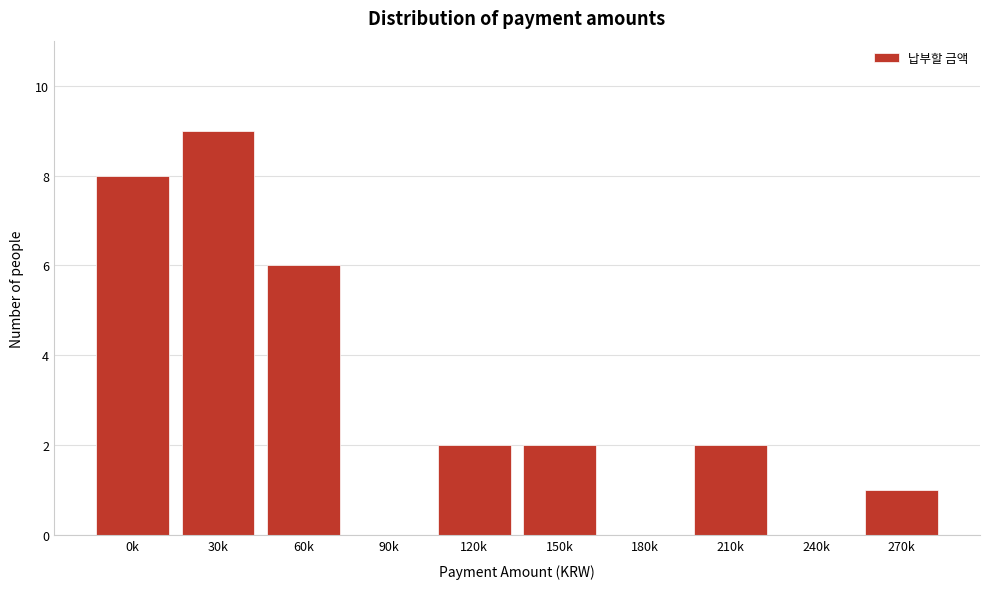

Reading left to right, what are all the values shown in this chart?

0k=8	30k=9	60k=6	90k=0	120k=2	150k=2	180k=0	210k=2	240k=0	270k=1